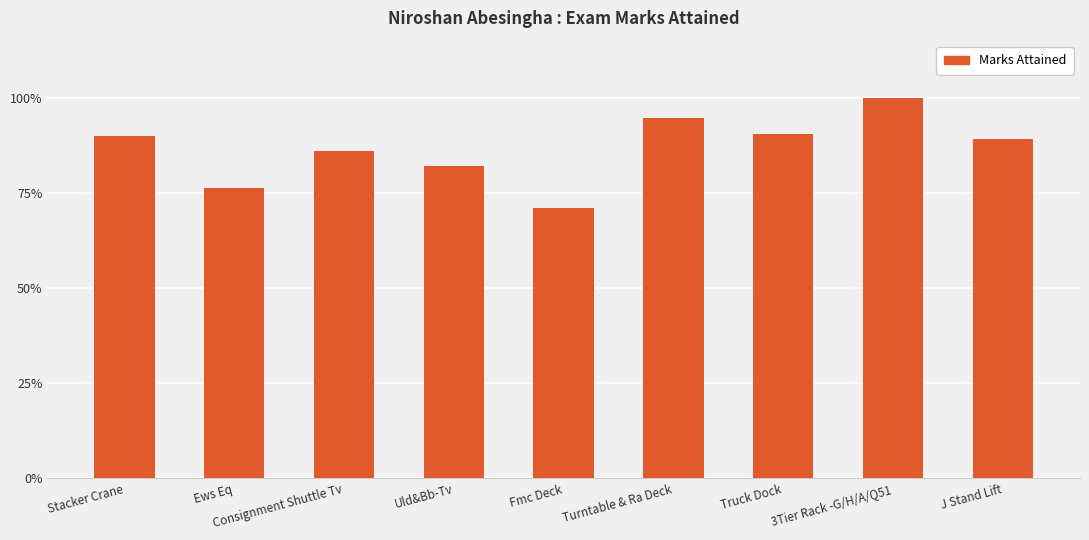

Reading left to right, extract all data points from this chart.

Stacker Crane=0.9	Ews Eq=0.8	Consignment Shuttle Tv=0.9	Uld&Bb-Tv=0.8	Fmc Deck=0.7	Turntable & Ra Deck=0.9	Truck Dock=0.9	3Tier Rack -G/H/A/Q51=1.0	J Stand Lift=0.9